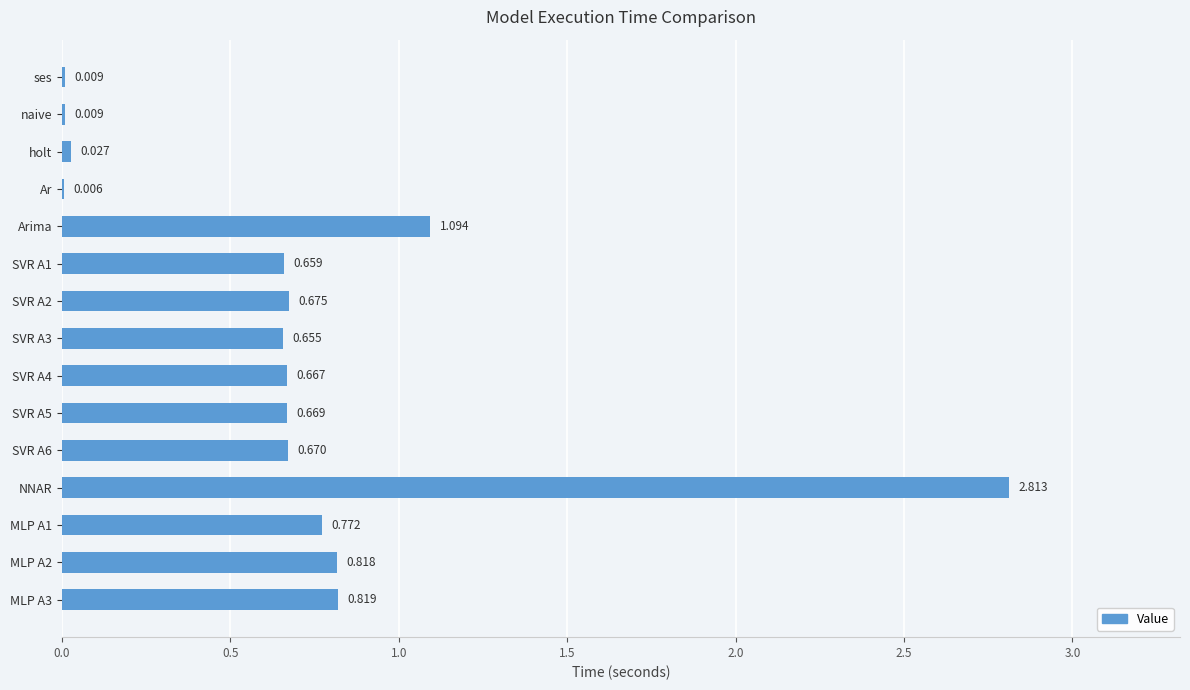

At which category does the chart reach its peak across all series?

NNAR